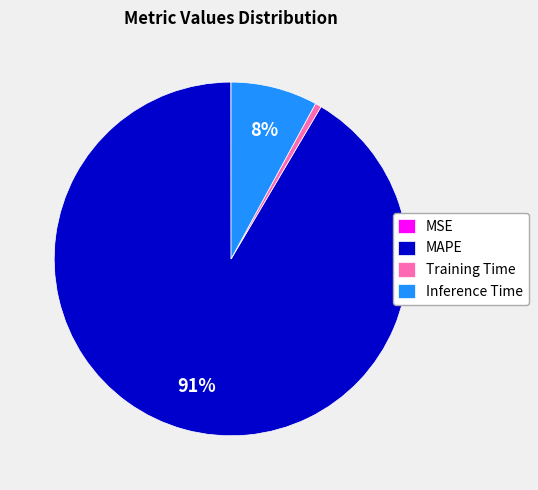

To the nearest percent, what percentage of the pie is MAPE?

91%